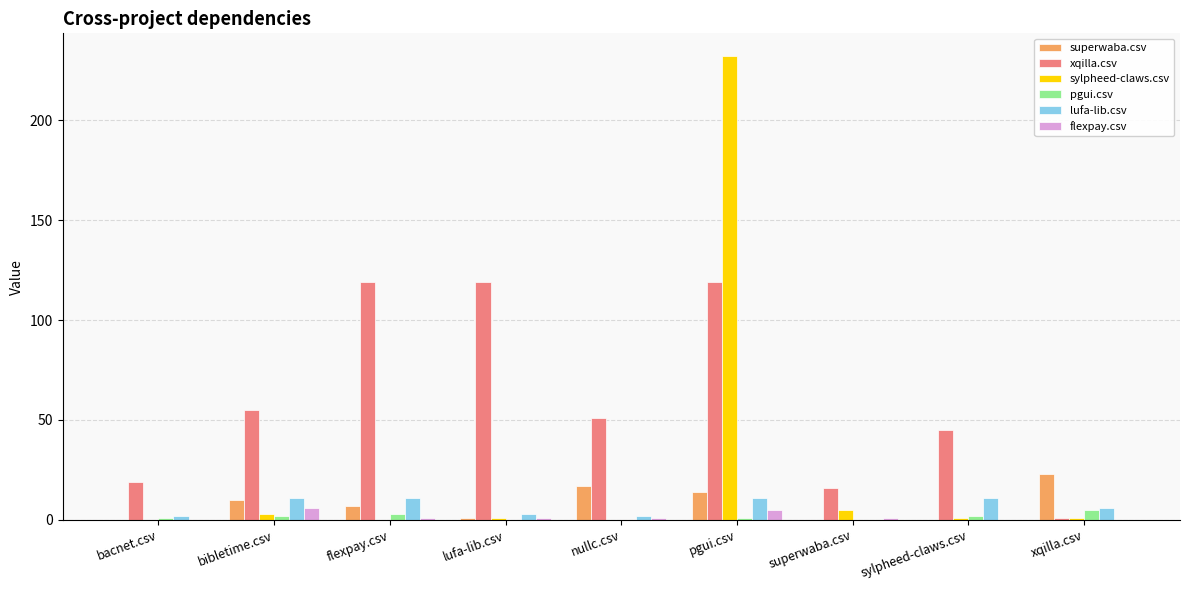

True or false: pgui.csv has a value of 1 at bacnet.csv.

True